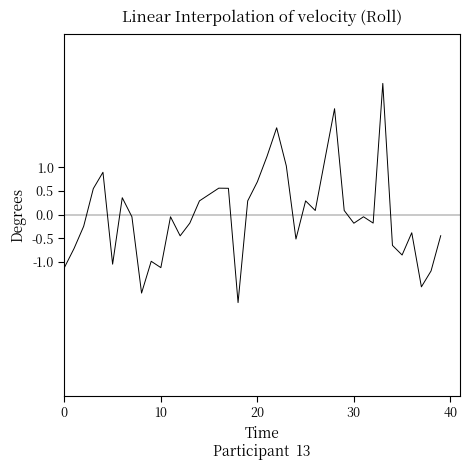

What is the maximum value shown in the chart?

2.8